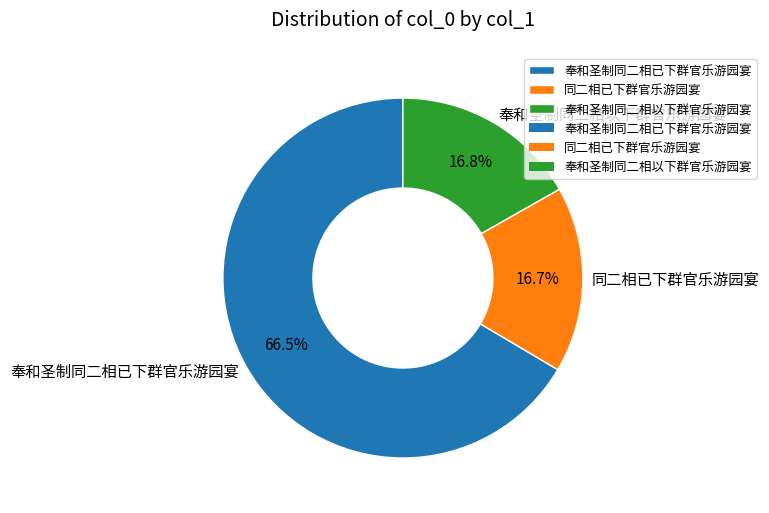

What percentage is NOT represented by 奉和圣制同二相已下群官乐游园宴?

33.5%